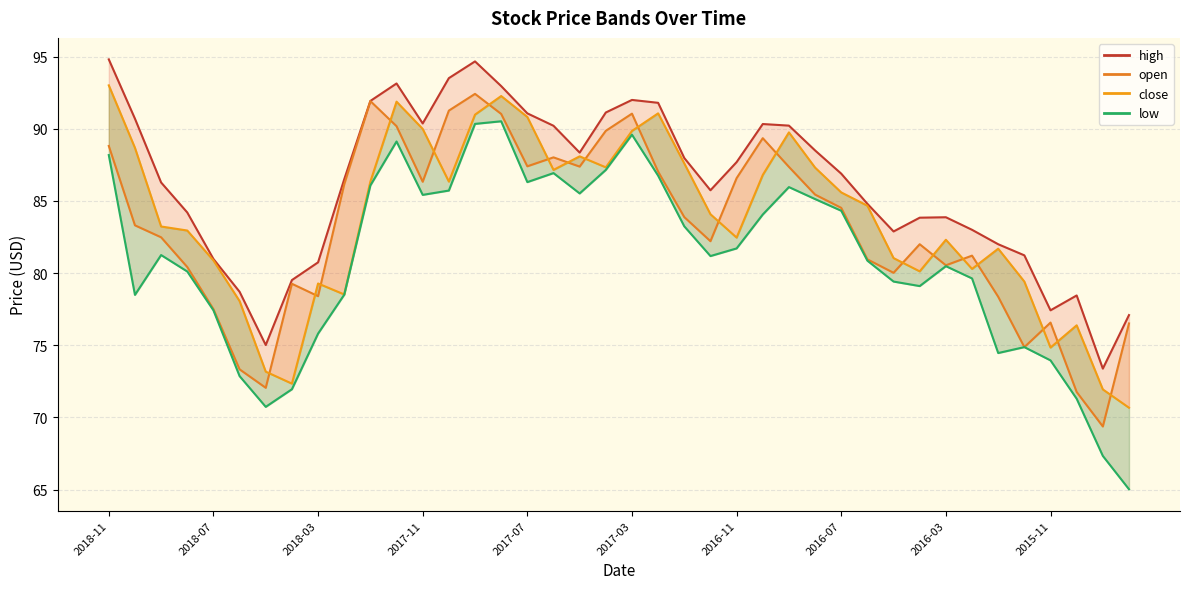

The open_line series shows 86.6 at 2016-11. True or false?

True